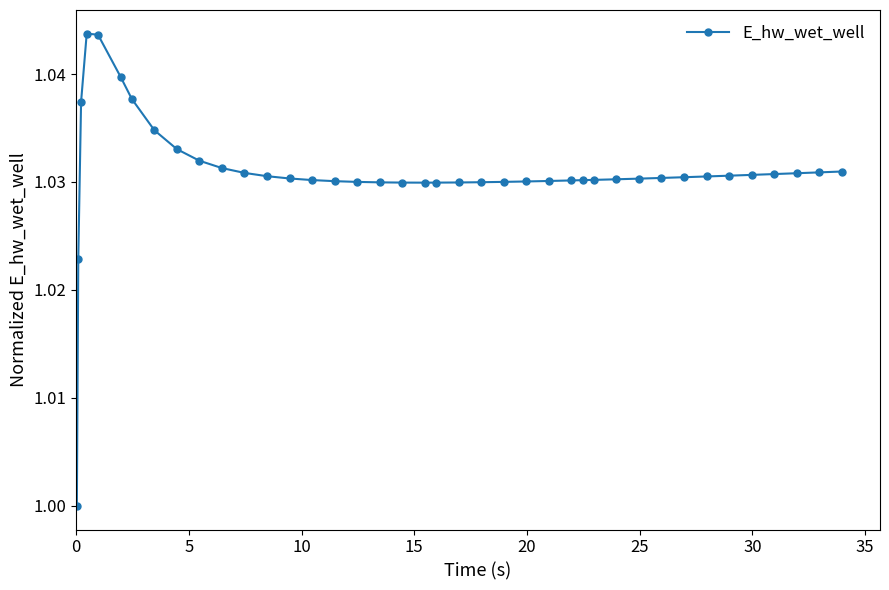

True or false: the data has more than 0 interior local peaks.

True